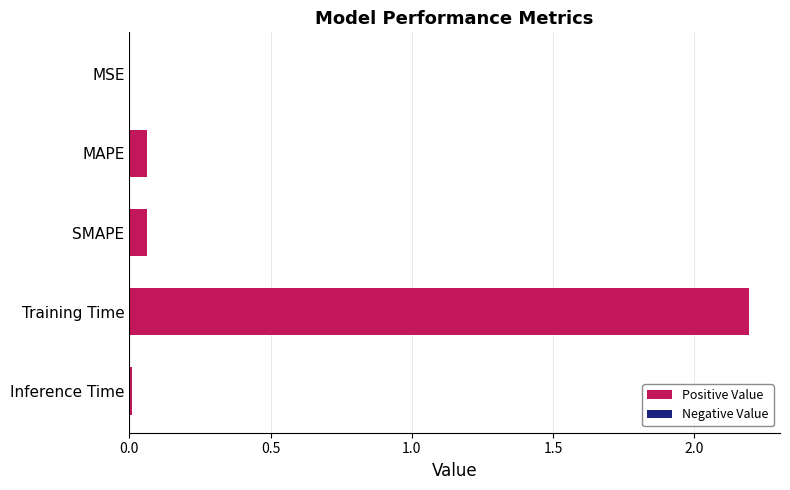

What is the sum of all values?

2.3